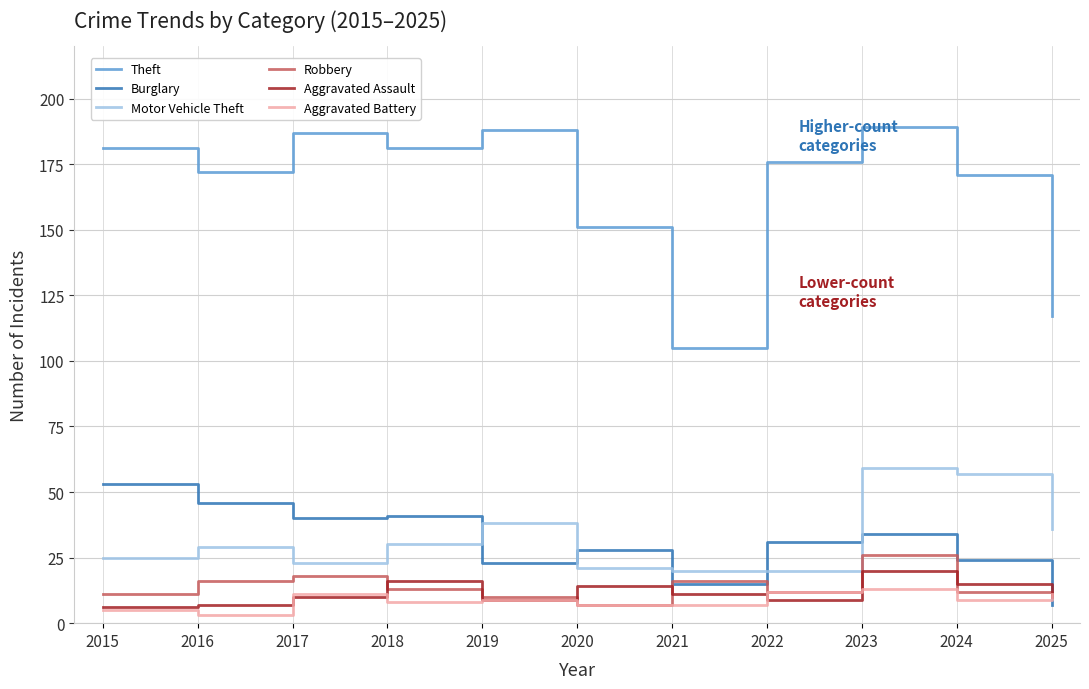

Read the Aggravated Battery value at 2021.

7